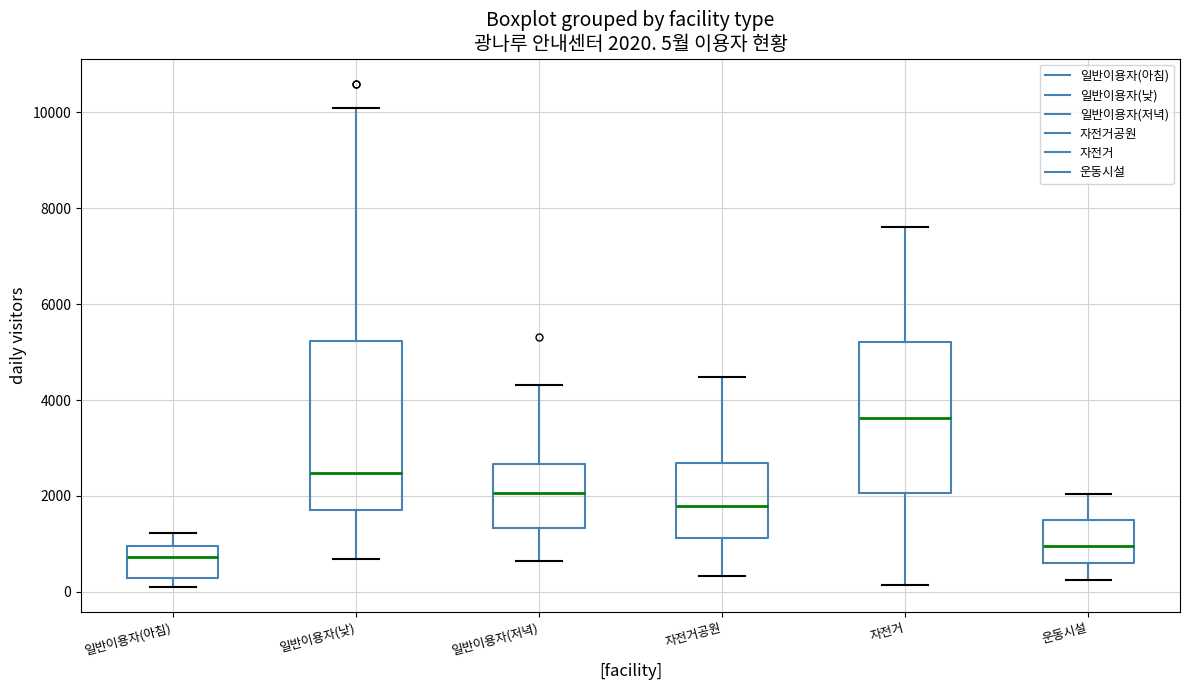

Which box's median line is the lowest?

일반이용자(아침)